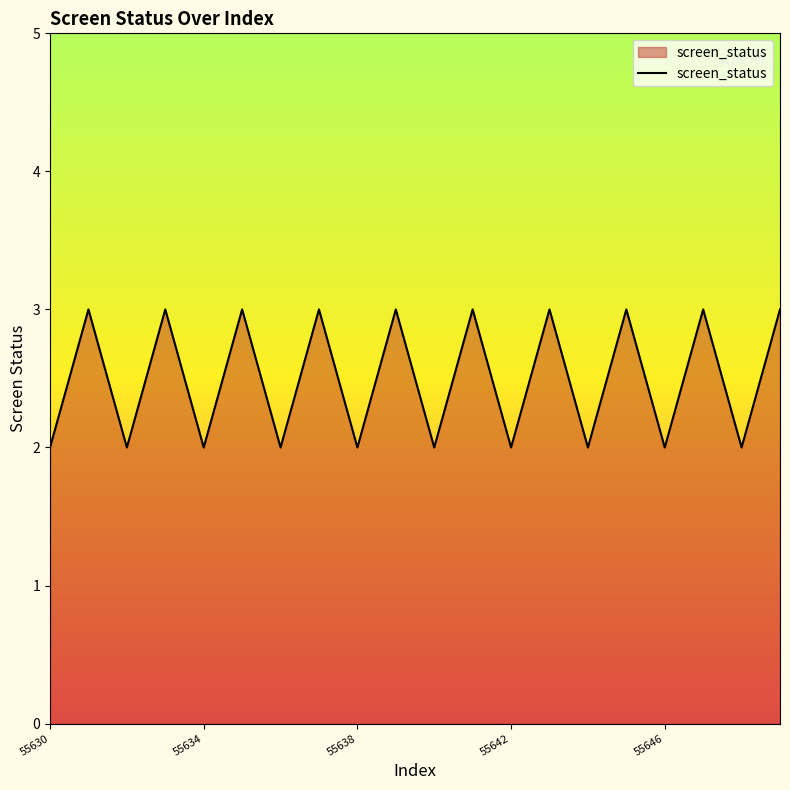

What is the greatest value displayed?

3